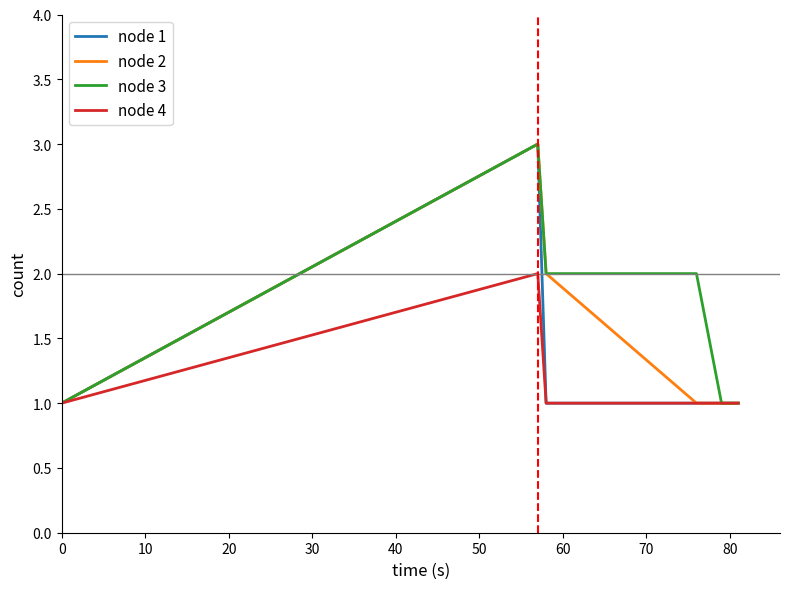

Rank the series by their average value, from lowest to highest.

node 4, node 1, node 2, node 3